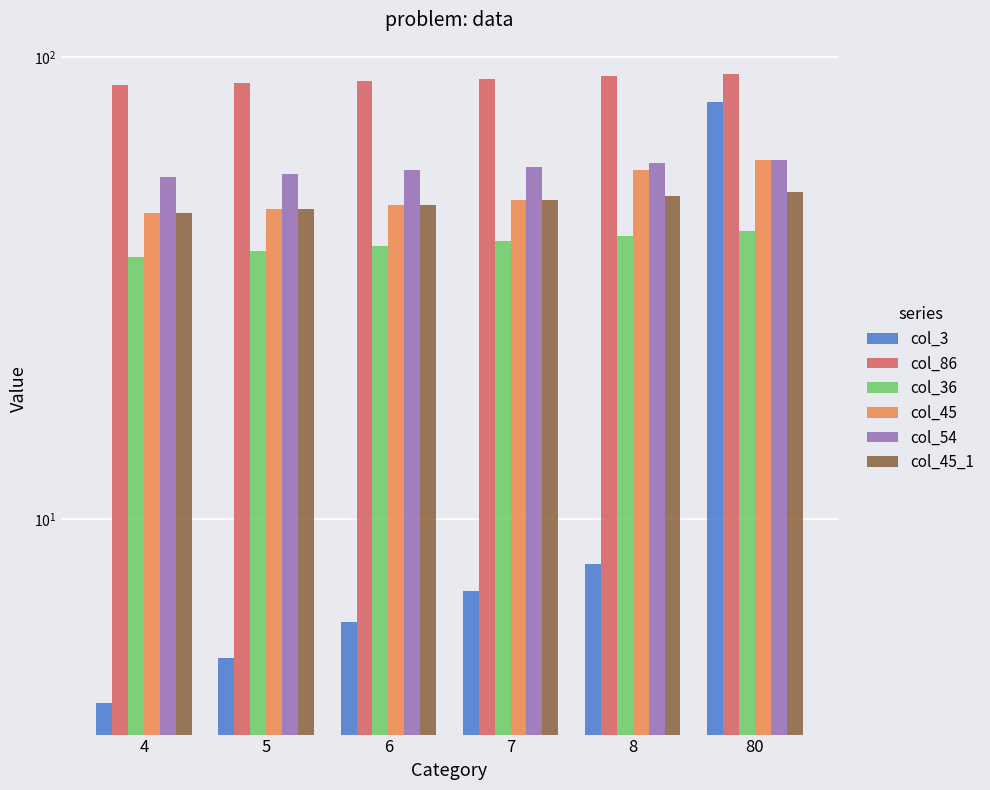

Where is col_45 nearest to the value 53?

7